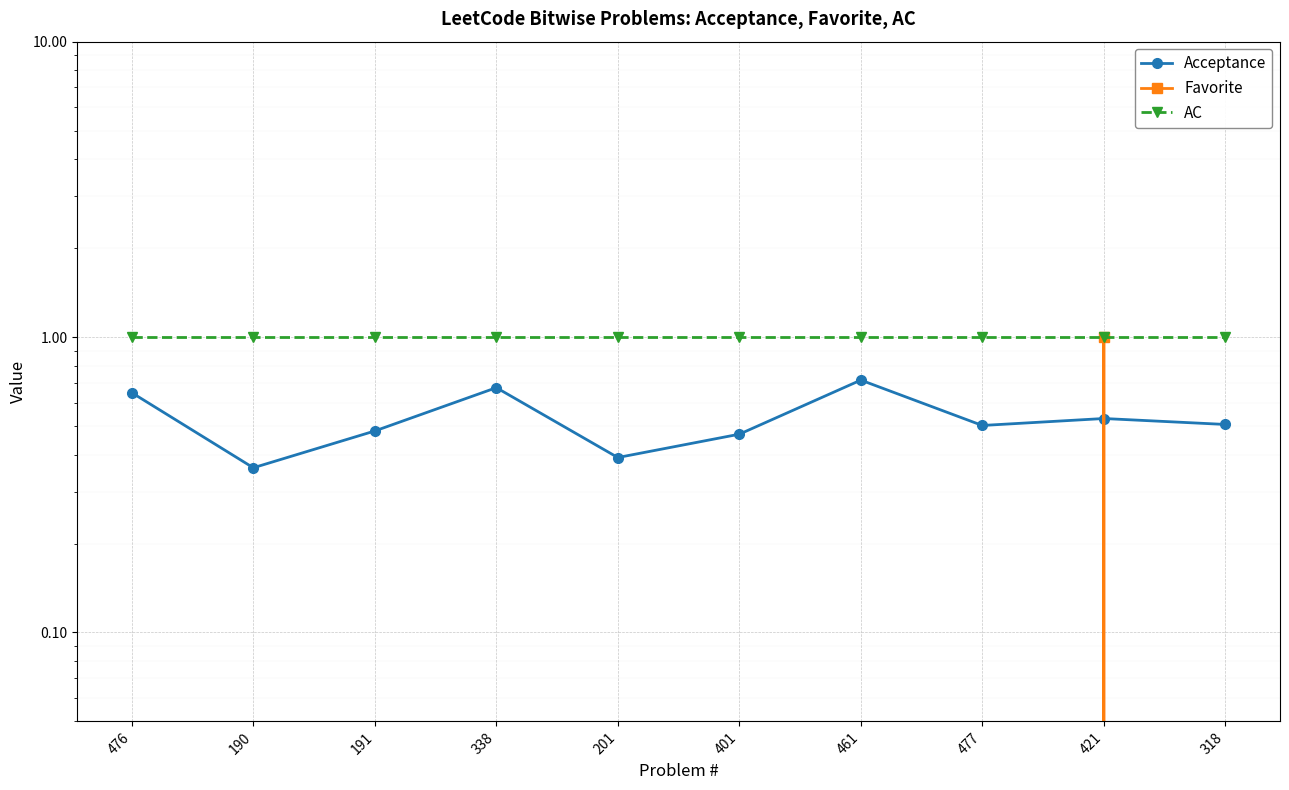

Rank the series by their average value, from lowest to highest.

Favorite, Acceptance, AC